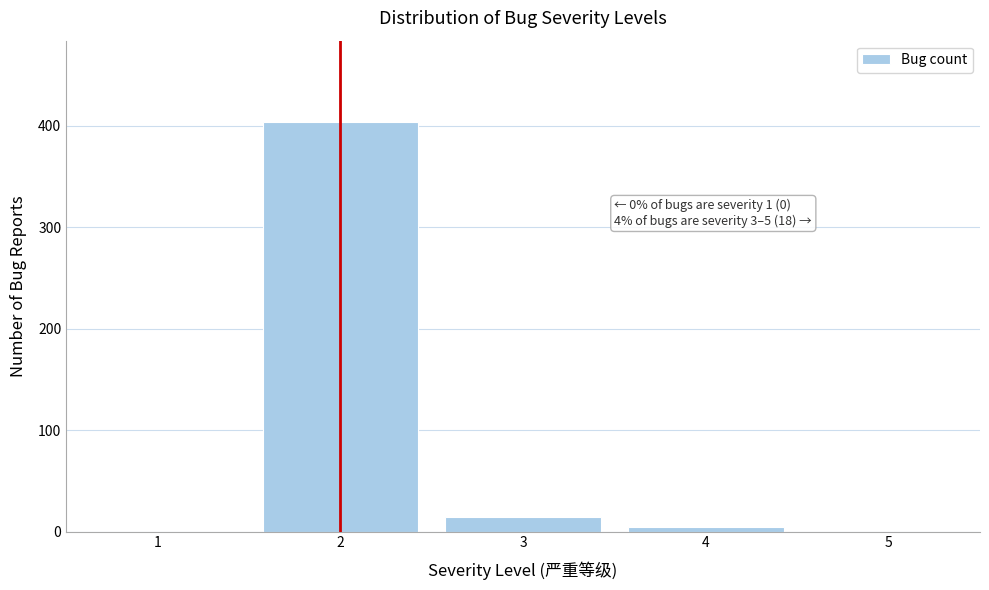

Reading right to left, extract all data points from this chart.

5=0	4=4	3=14	2=403	1=0